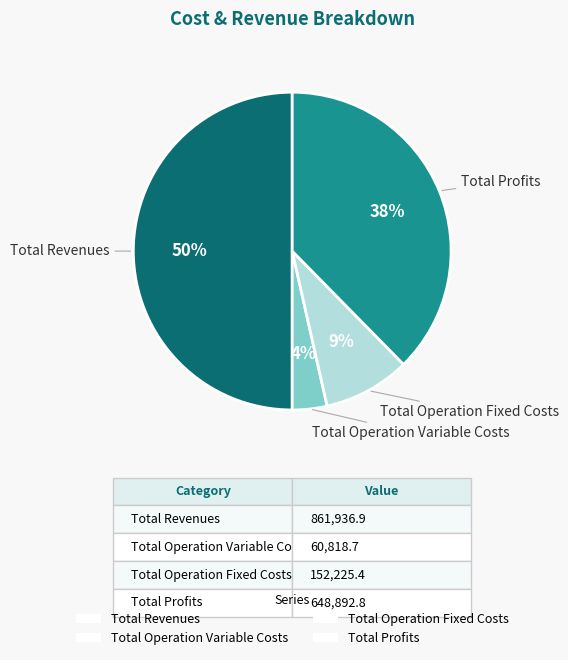

Which category has the biggest portion of the pie?

Total Revenues